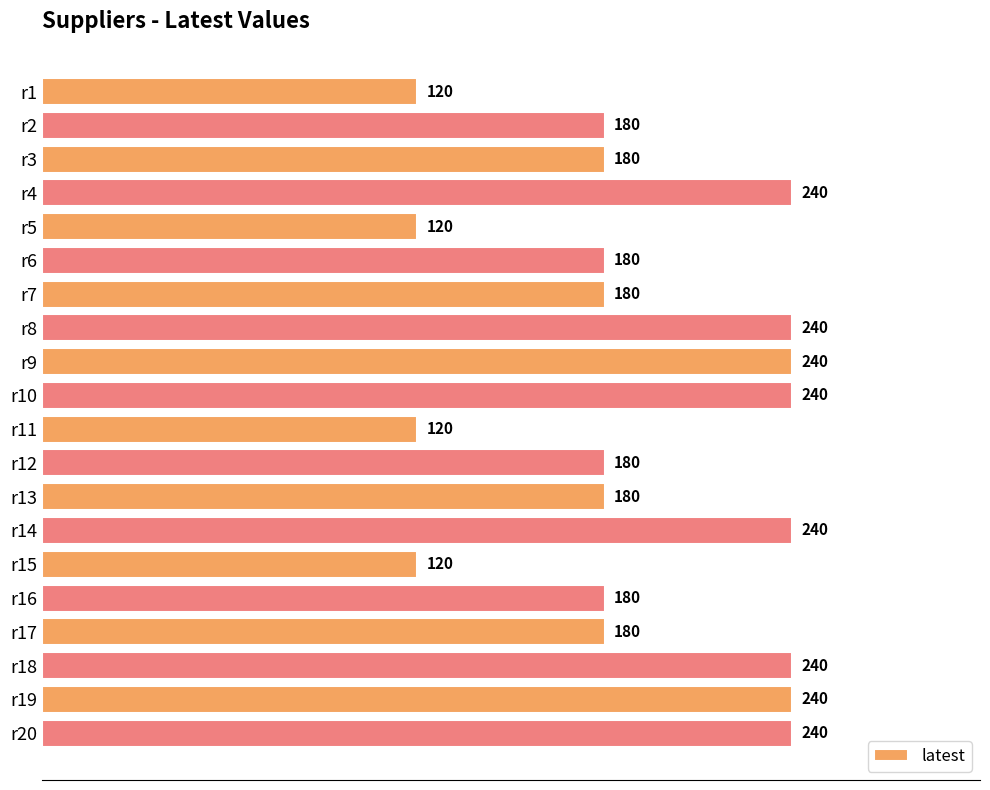

What is the sum of all values?

3840